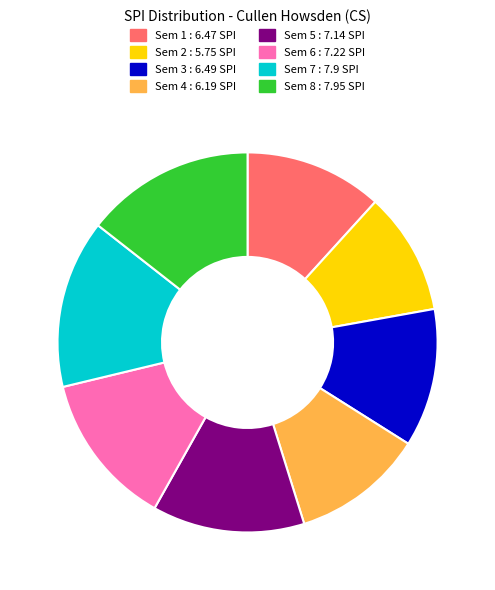

Is there a majority slice in this chart?

No